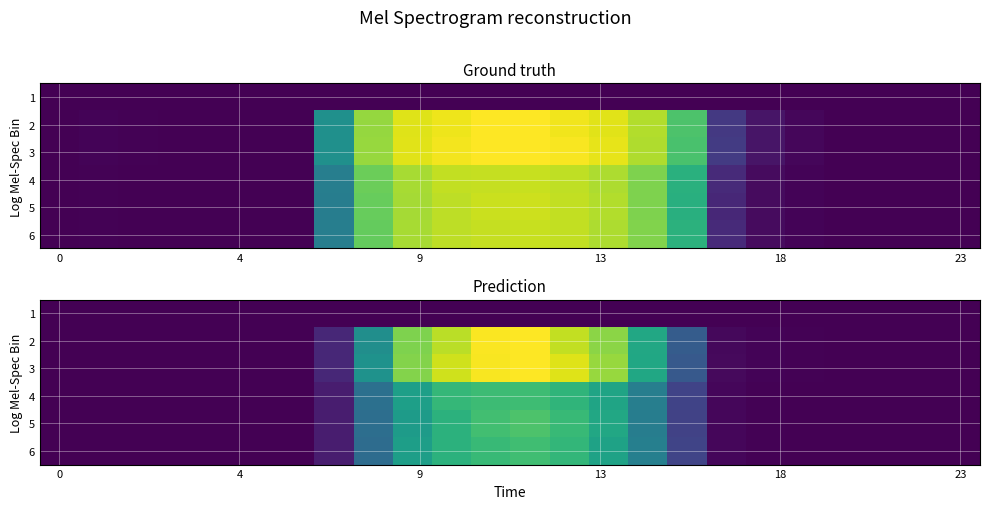

Rank the series by their maximum value, from lowest to highest.

1, 4, 6, 5, 2, 3